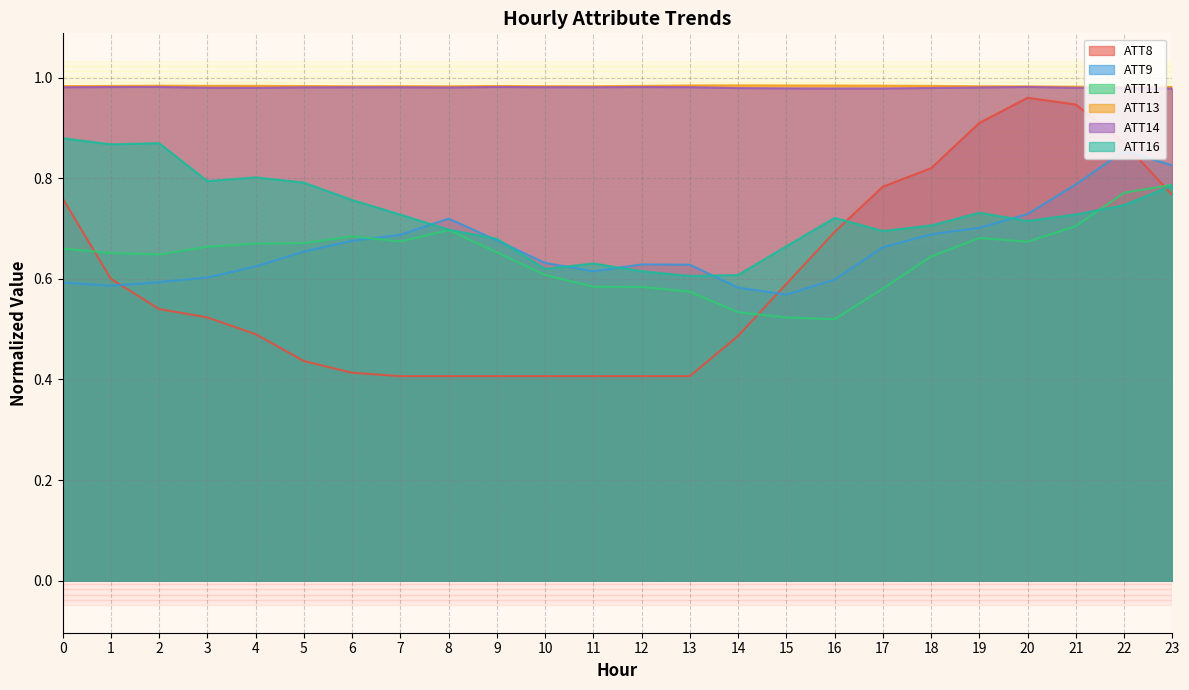

How many distinct data groups are displayed?

6